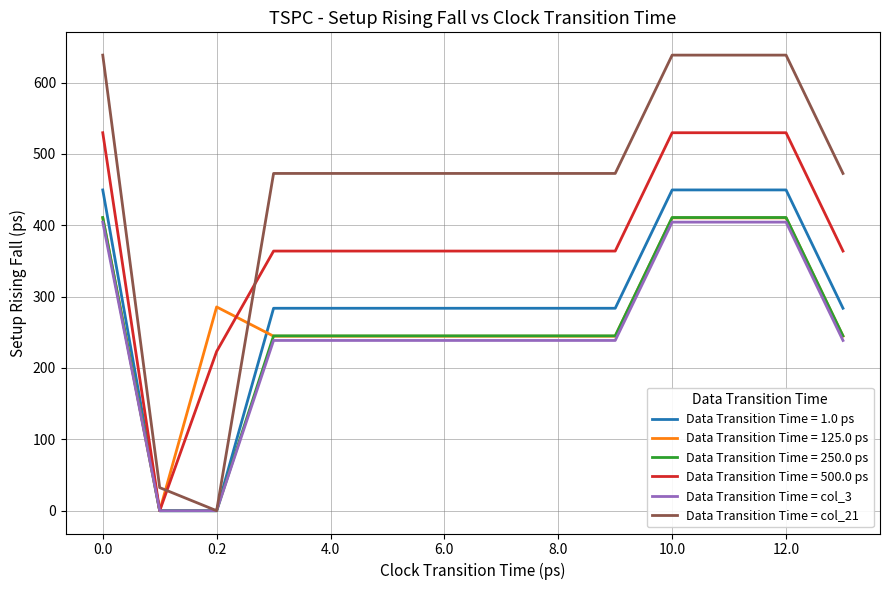

After their last crossing, which series has the higher values: Data Transition Time = 125.0 ps or Data Transition Time = col_21?

Data Transition Time = col_21